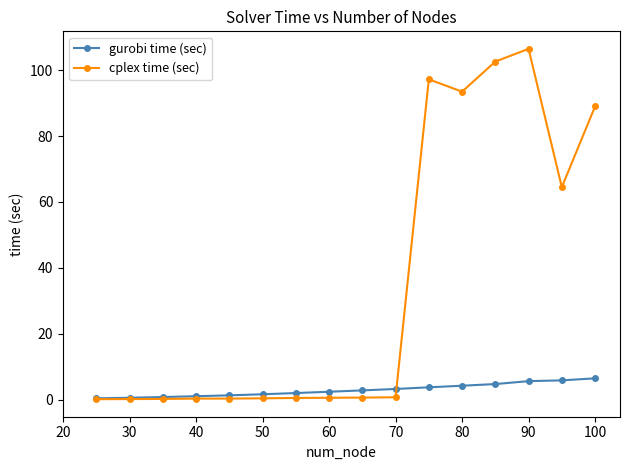

What are all the series names shown in the legend?

gurobi time (sec), cplex time (sec)